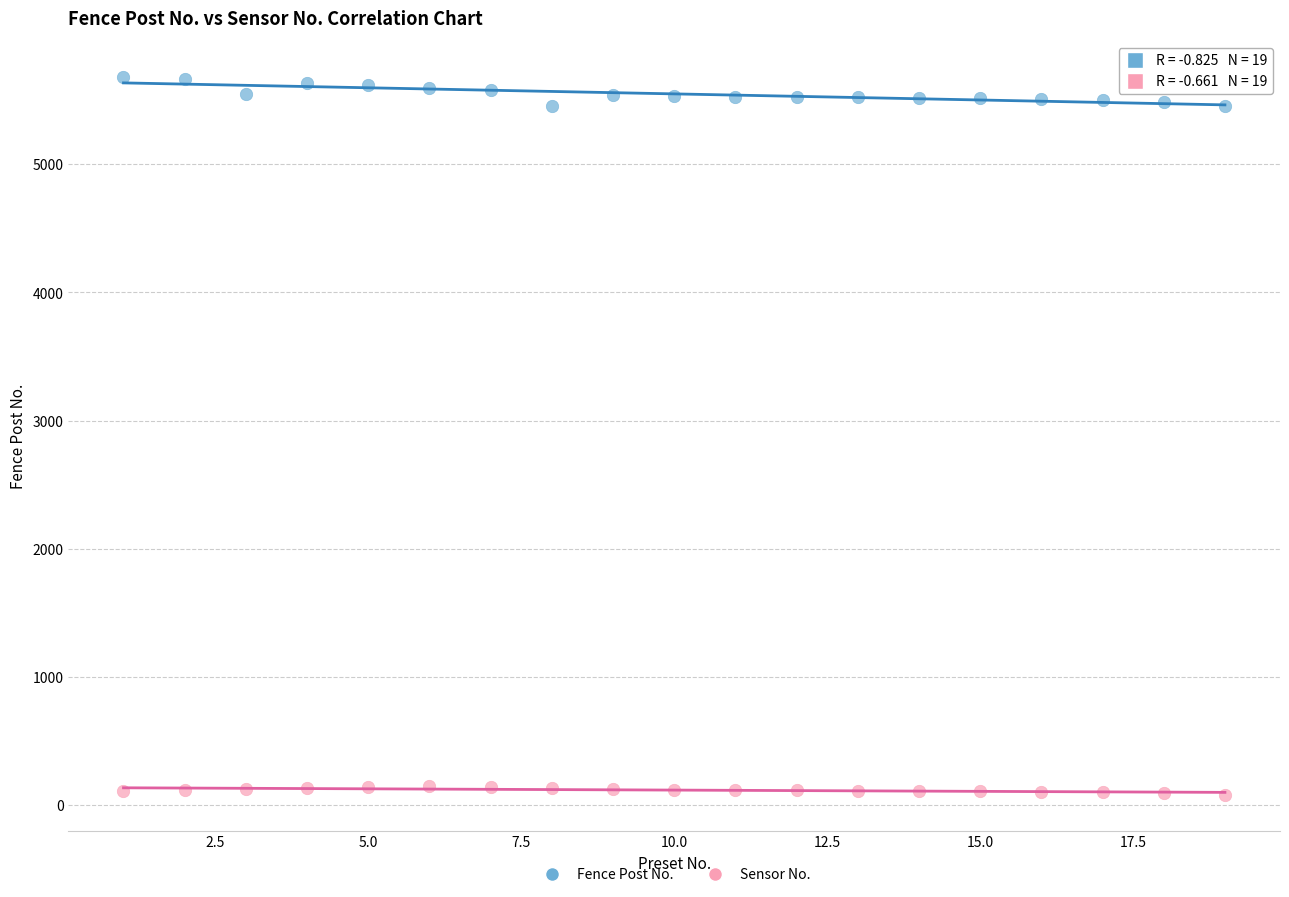

What are all the series names shown in the legend?

Fence Post No., Sensor No.